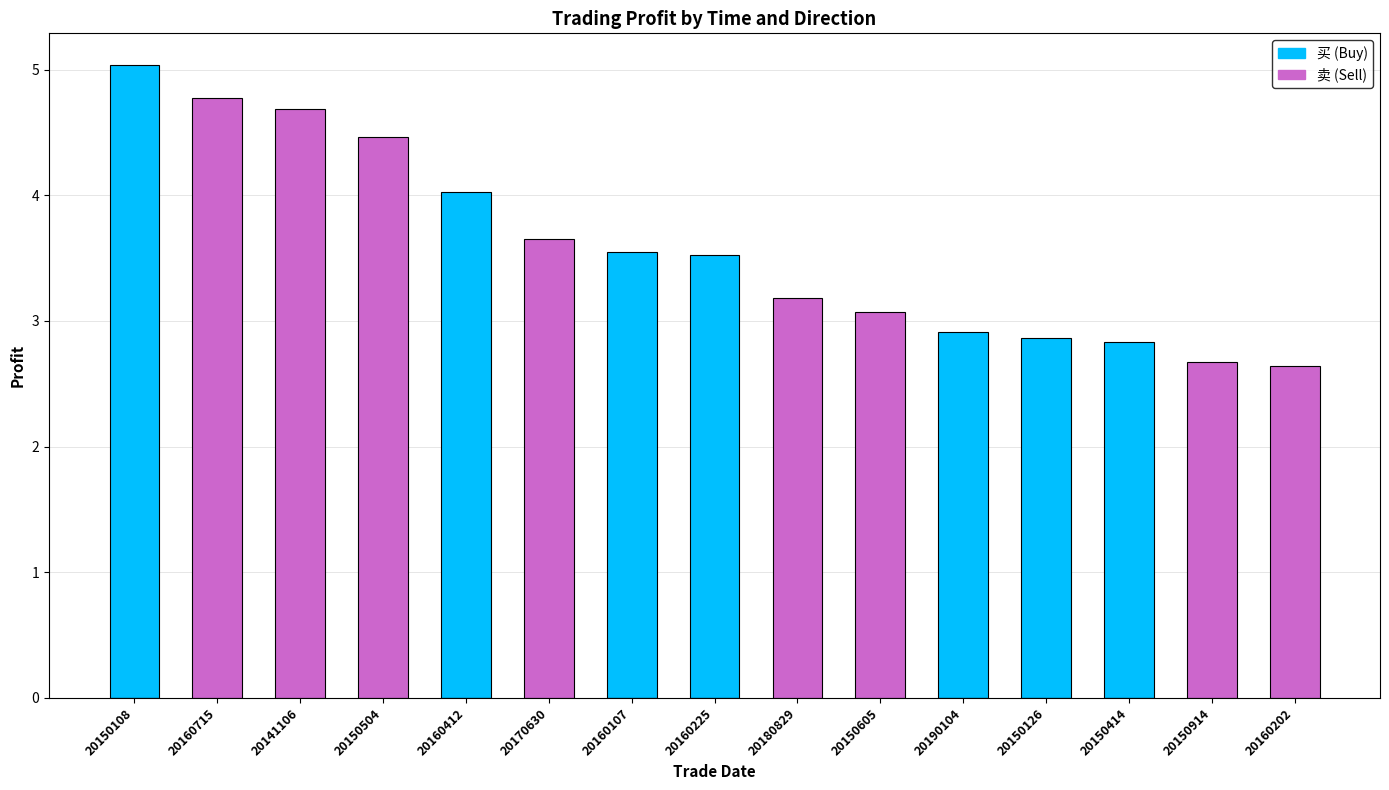

Is it true that 买 (Buy) equals 2.9 at 20190104?

True